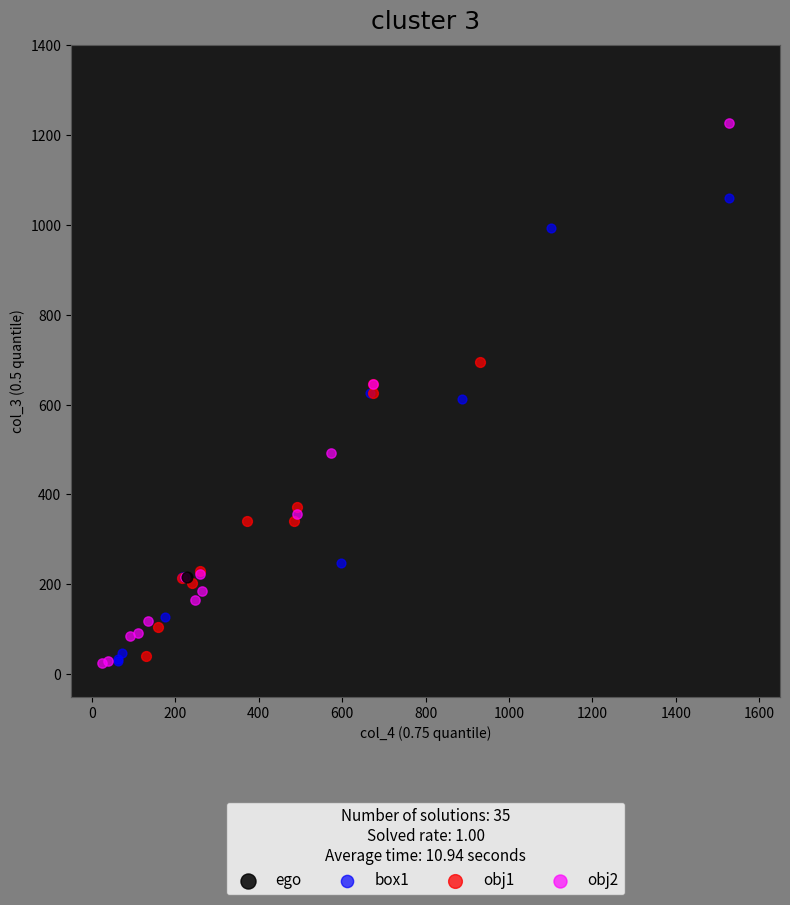

What are all the series names shown in the legend?

ego, box1, obj1, obj2